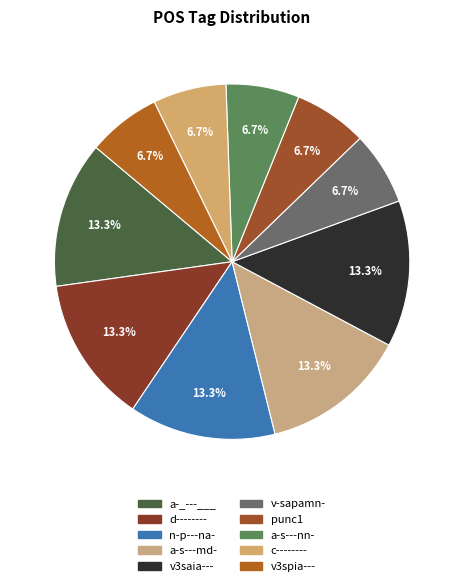

Count the number of slices in the pie.

10